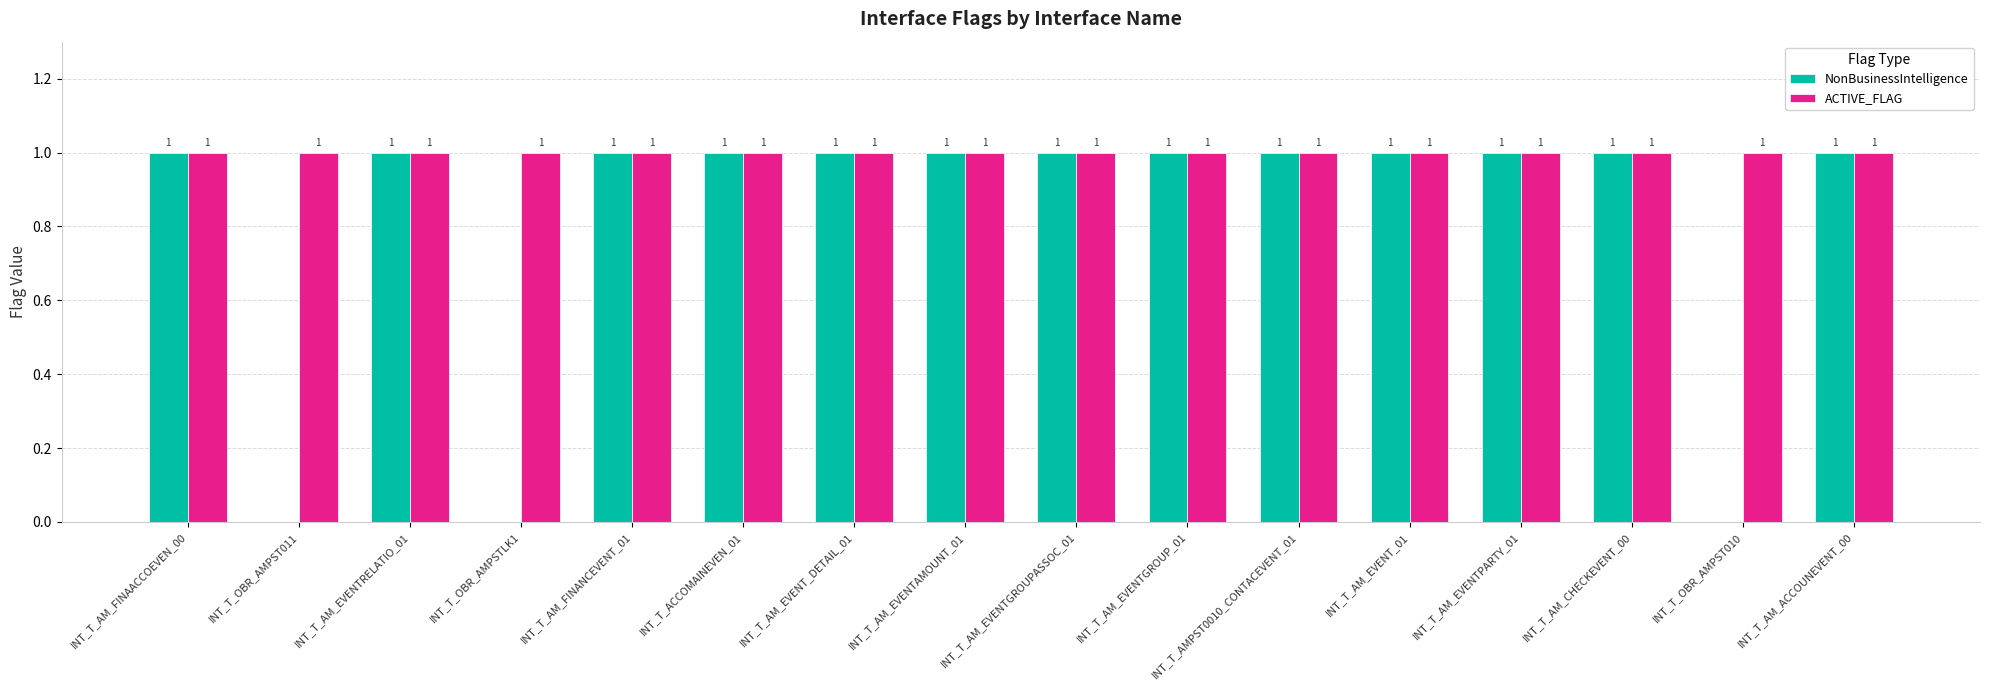

Which series has the largest total across all categories?

ACTIVE_FLAG